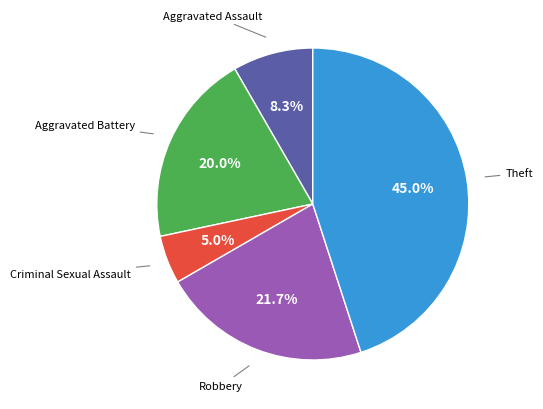

Does any single category account for the majority?

No